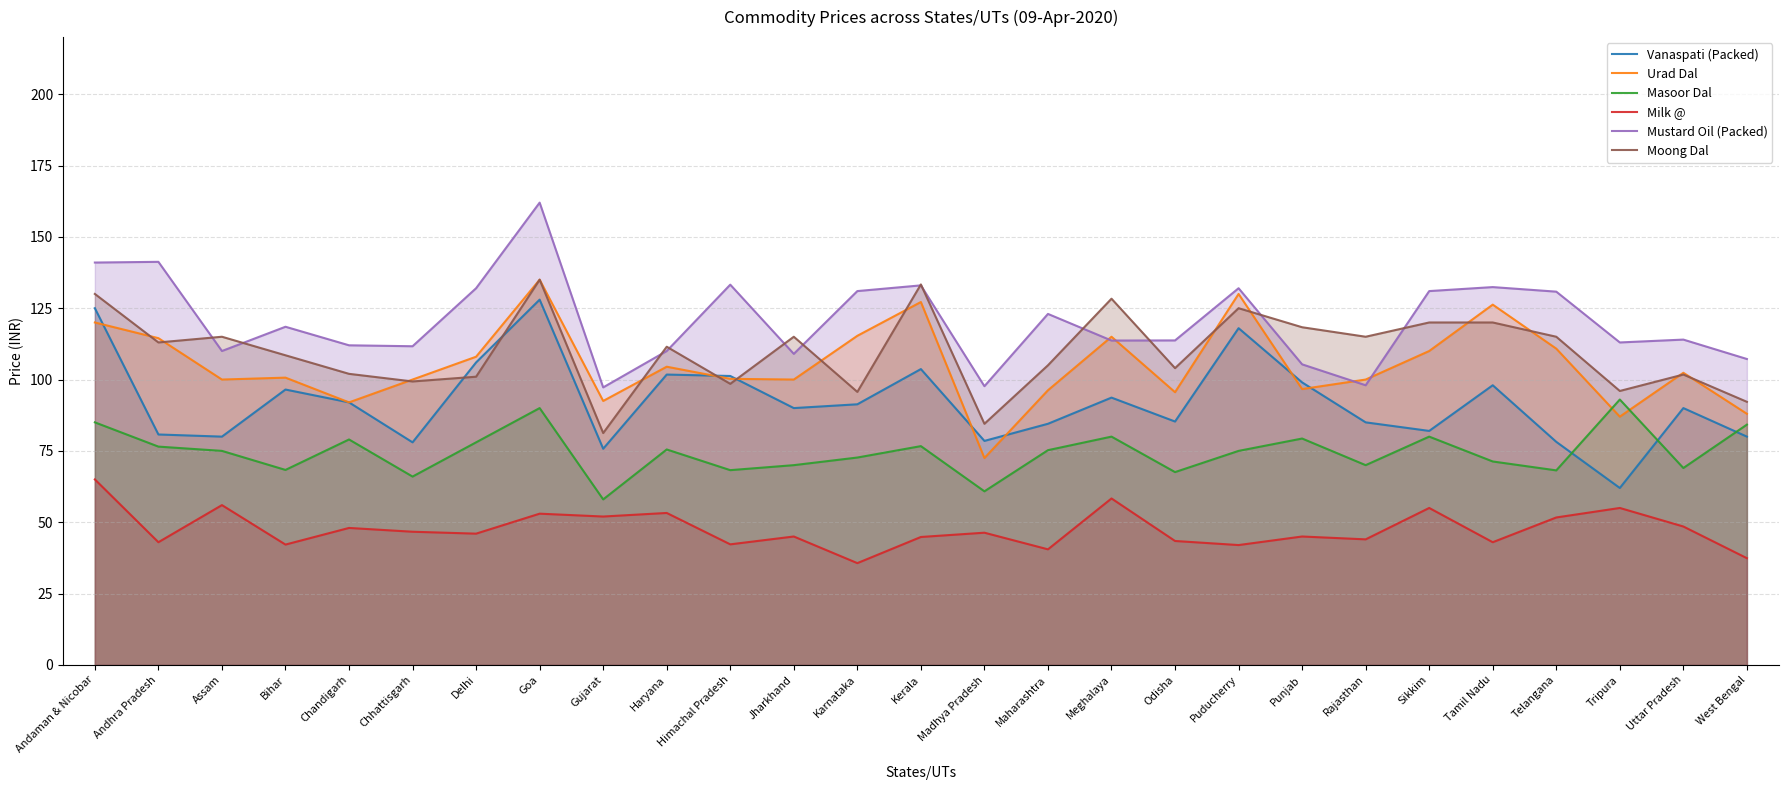

Count the number of categories in the chart.

27